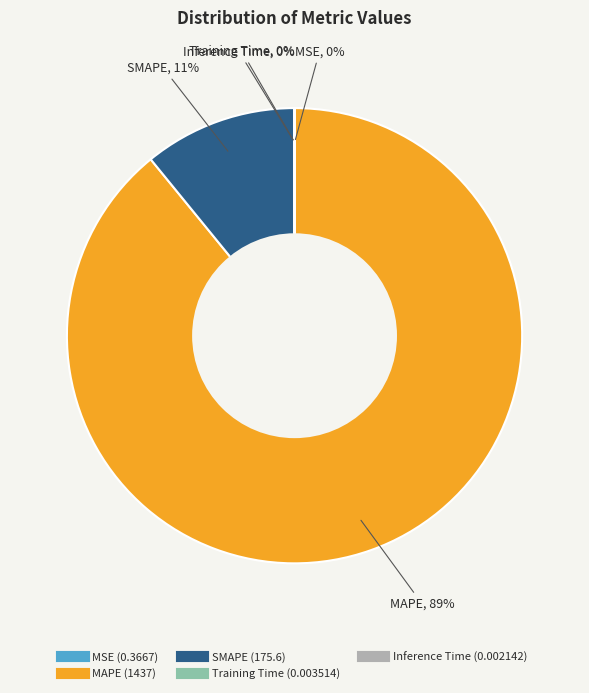

What percentage is the SMAPE slice, to the nearest percent?

11%